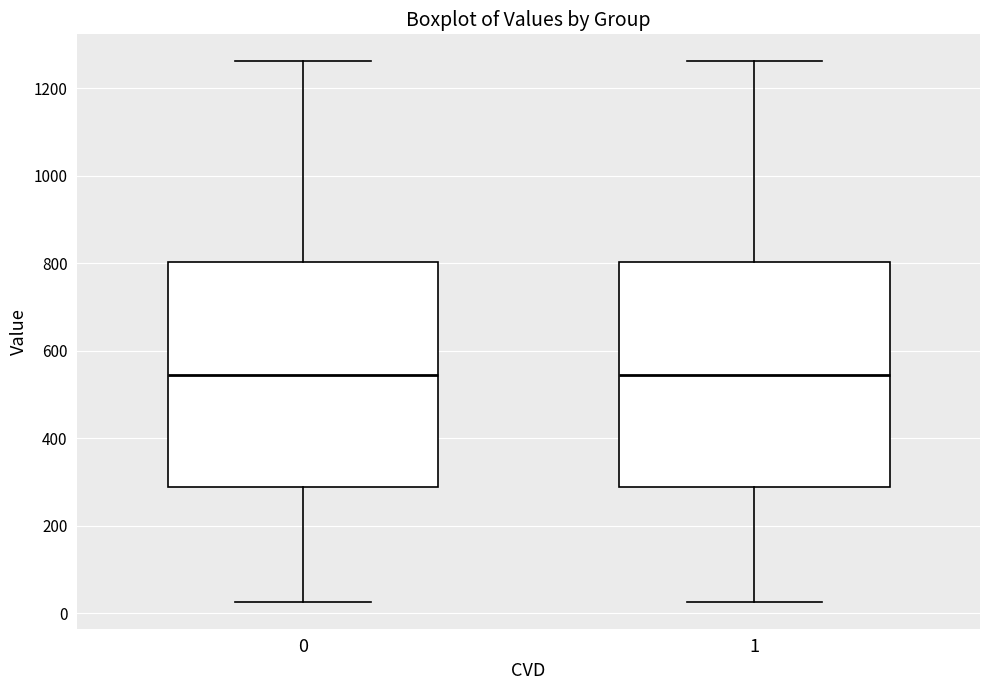

Reading left to right, transcribe this box plot: for each box, give where its median line is, the range the box spans, and where its two whiskers end, as read against the y-axis. The values are not printed on the chart, so give them approximately, as read against the axis.

0: median 540, box 280 to 800, whiskers 20 to 1260
1: median 540, box 280 to 800, whiskers 20 to 1260